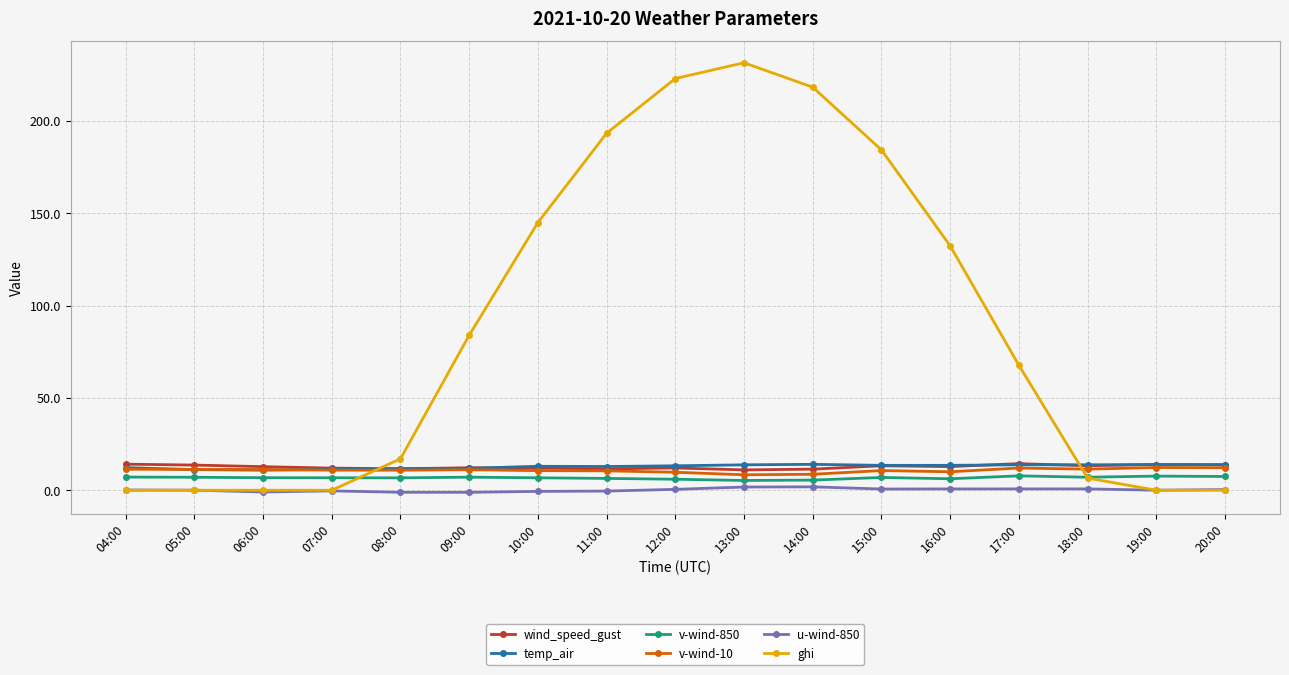

How many times do wind_speed_gust and ghi cross each other?

2